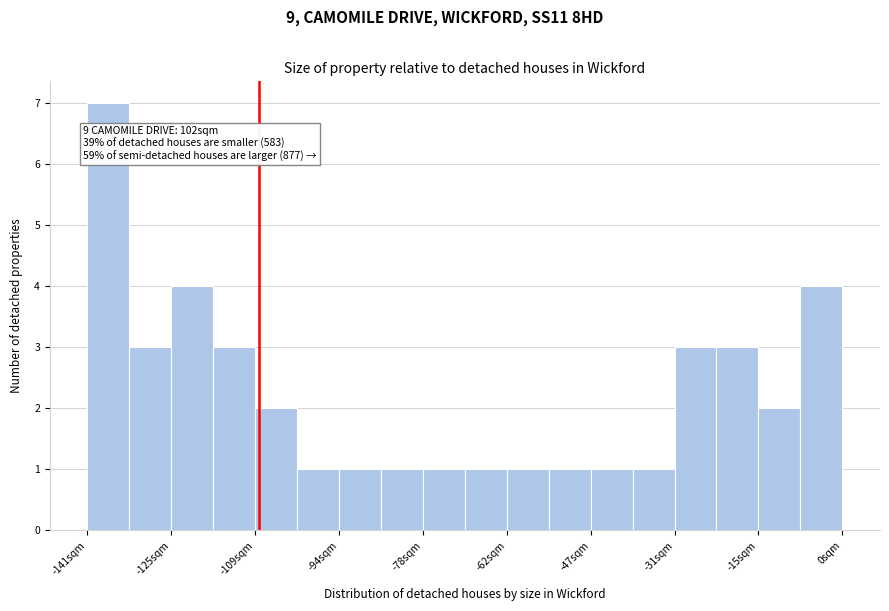

Around what value on the x-axis is the tallest bar? Give the approximate position of its centre, as read against the axis.

-138